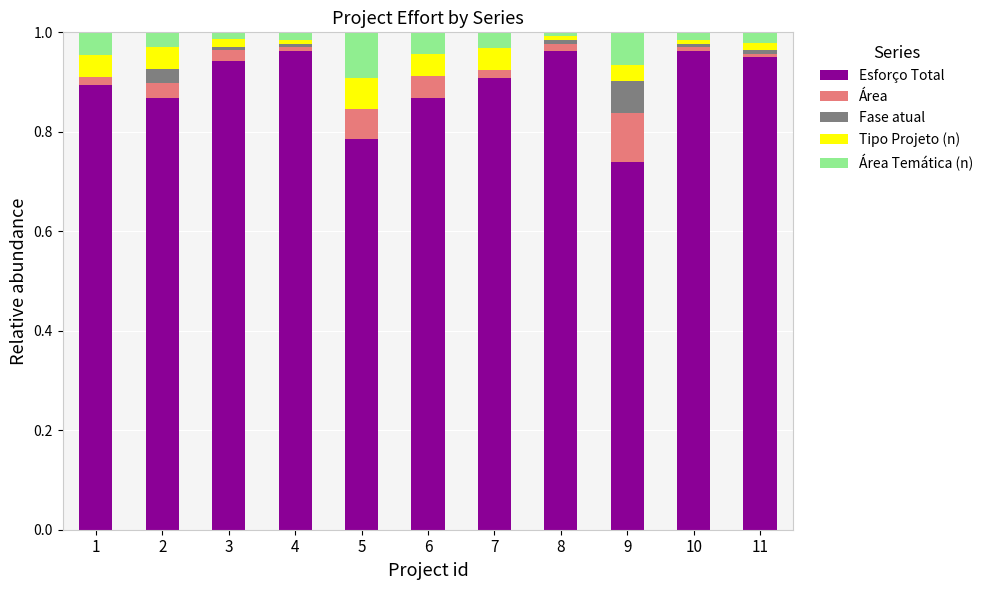

At 3, list the series in order from largest to smallest.

Esforço Total, Área, Tipo Projeto (n), Área Temática (n), Fase atual